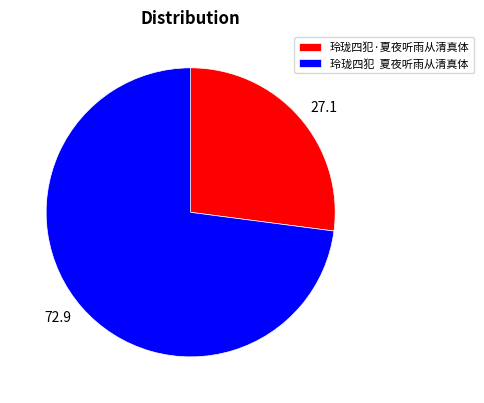

What is the majority slice?

玲珑四犯 夏夜听雨从清真体